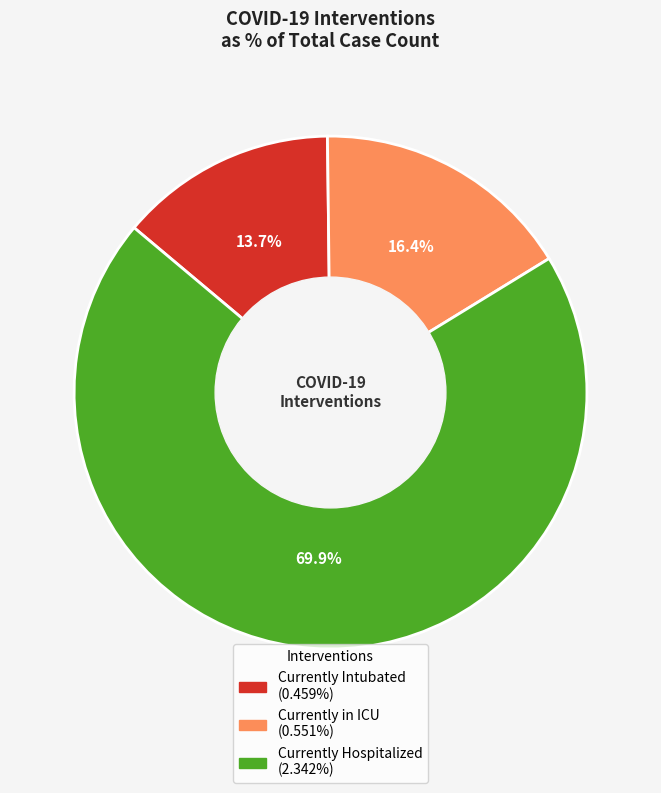

Which slice is the largest?

Currently Hospitalized